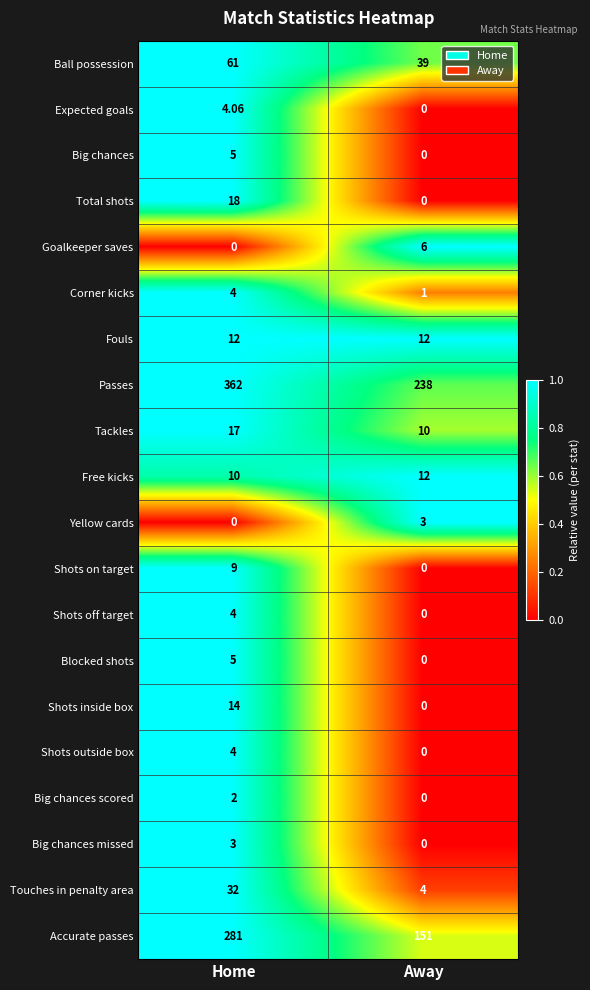

Which category has the highest value in the Tackles series?

Home